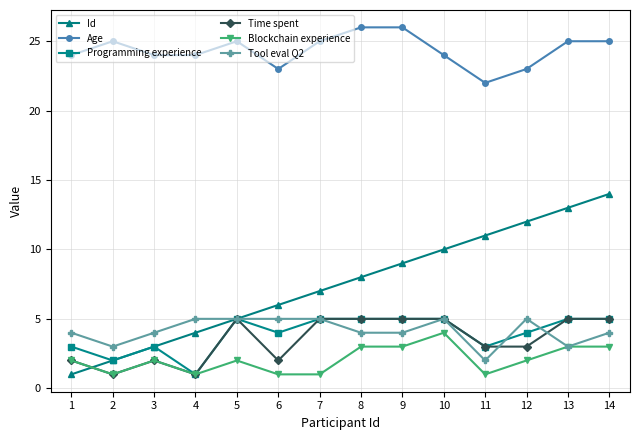

What is the maximum value shown in the chart?

26